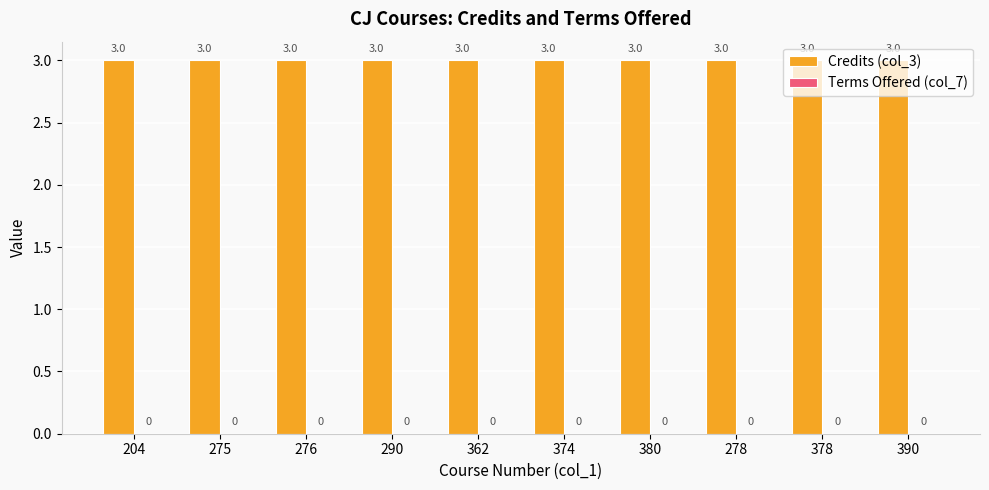

Between 362 and 390, which is larger?

362